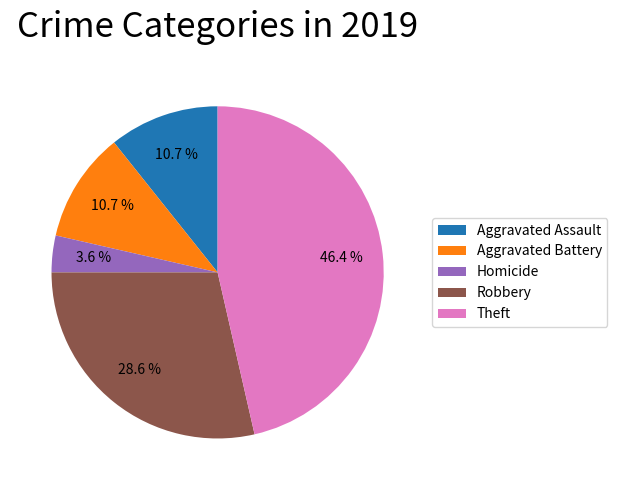

Which category has the biggest portion of the pie?

Theft